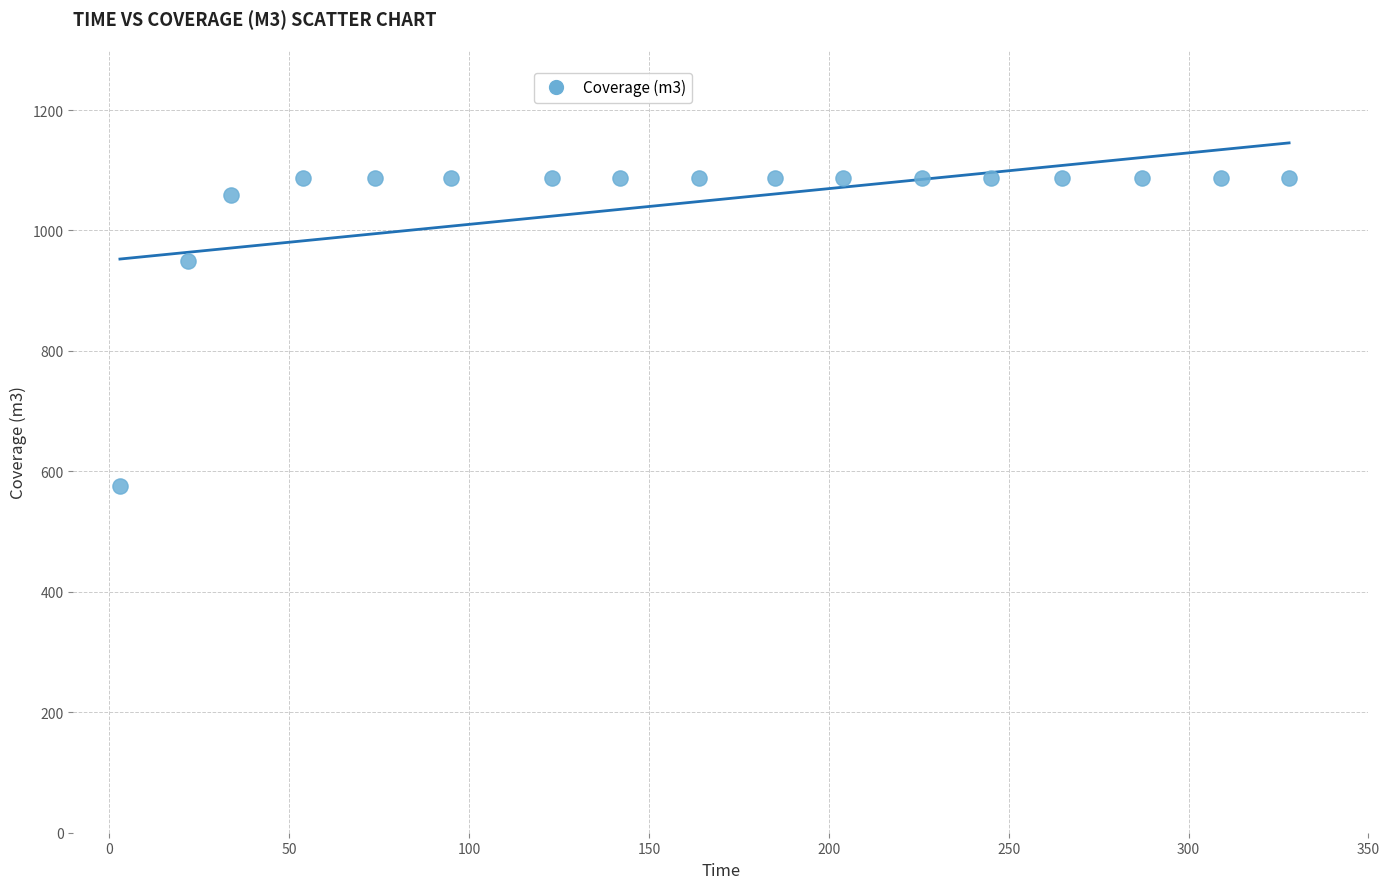

What Y value in the scatter plot is closest to 831?

949.8